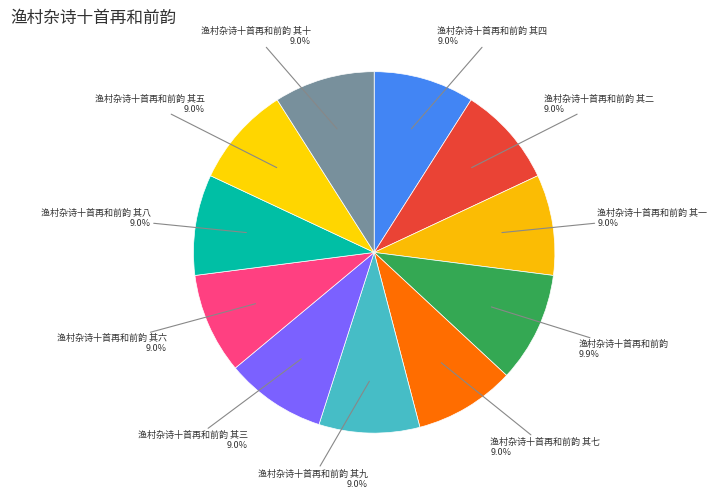

To the nearest percent, what portion does 渔村杂诗十首再和前韵 其五 represent?

9%